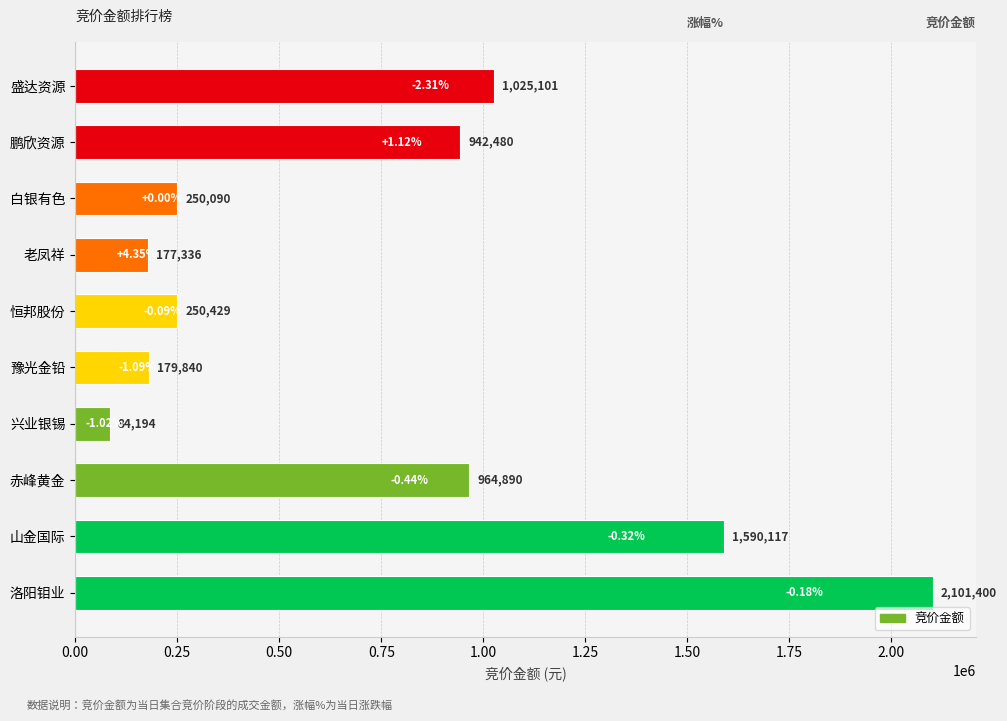

List the labels in order of value, largest first.

洛阳钼业, 山金国际, 盛达资源, 赤峰黄金, 鹏欣资源, 恒邦股份, 白银有色, 豫光金铅, 老凤祥, 兴业银锡